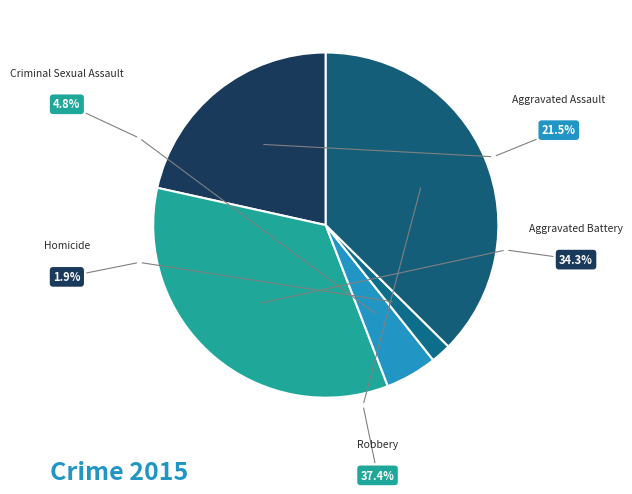

What percentage is the Homicide slice, to the nearest percent?

2%